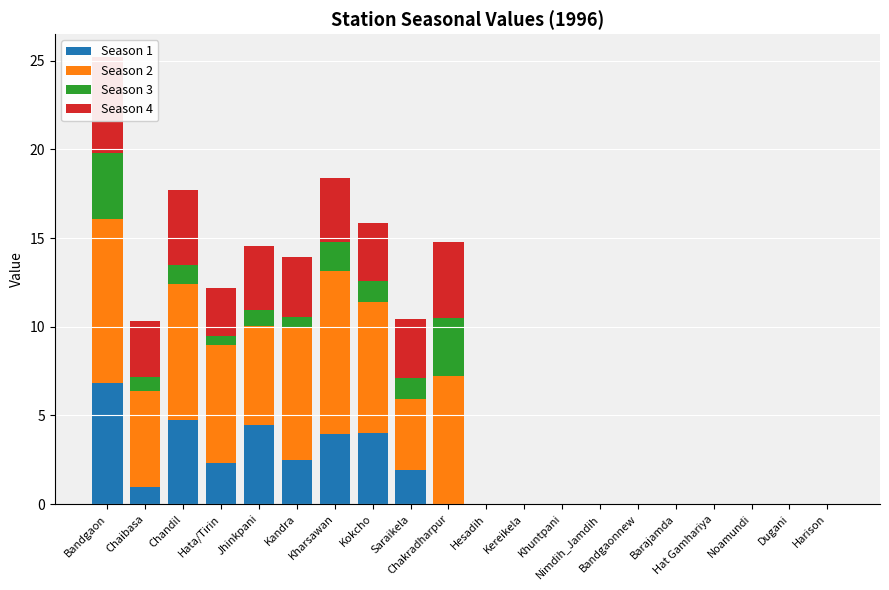

What is the spread (max minus min) of values at Kandra?

6.8